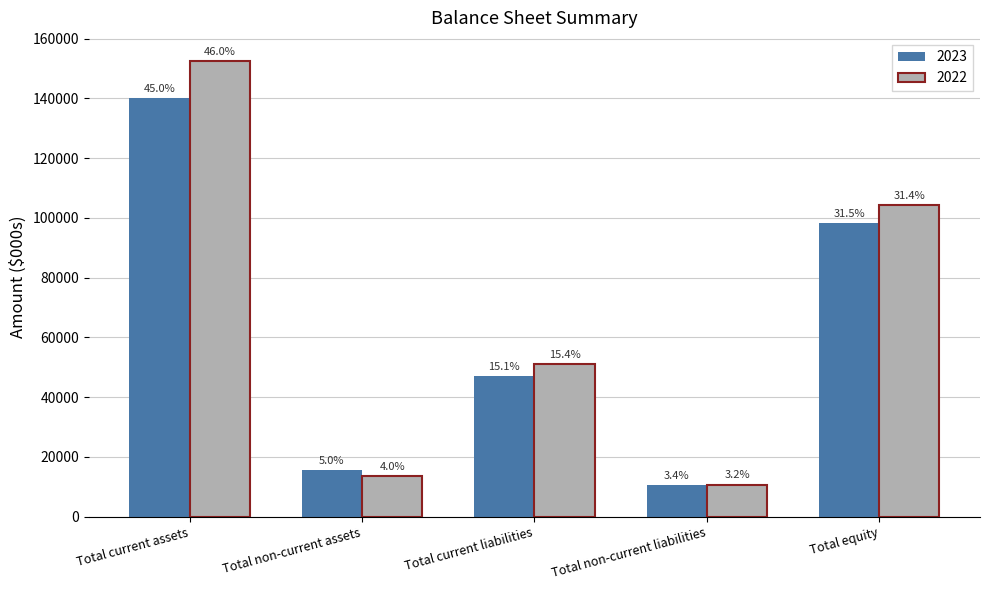

What are all the series names shown in the legend?

2023, 2022